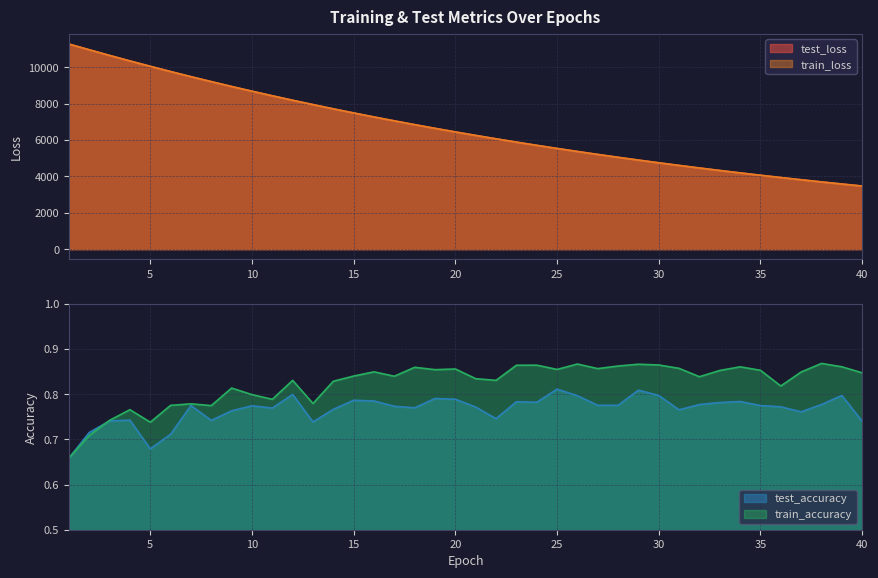

The train_loss series shows 4325.3 at 33. True or false?

True